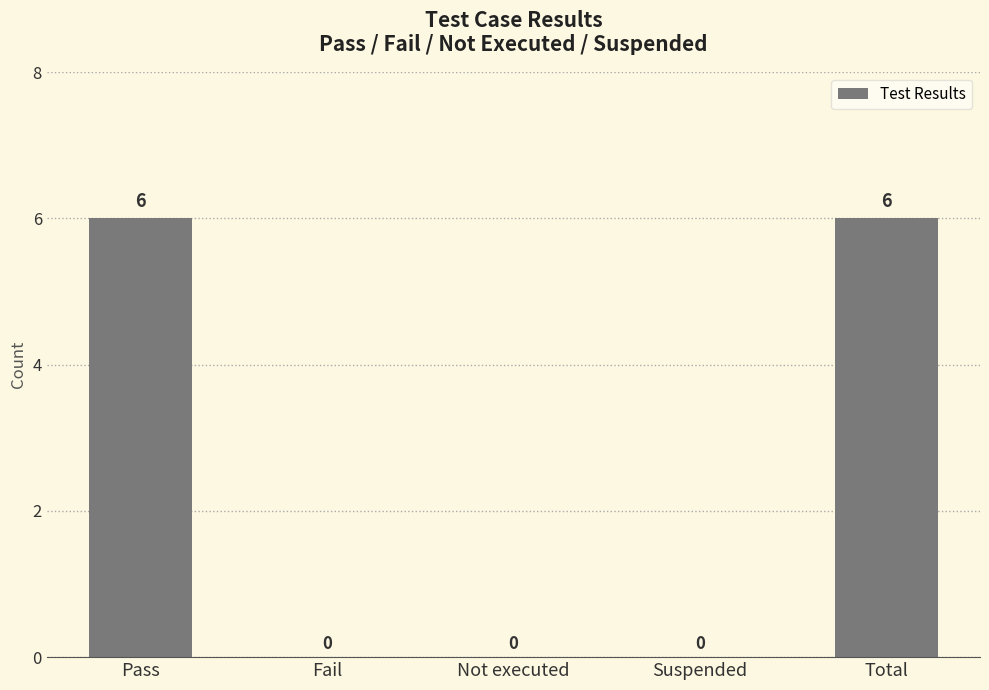

Between Total and Suspended, which is larger?

Total